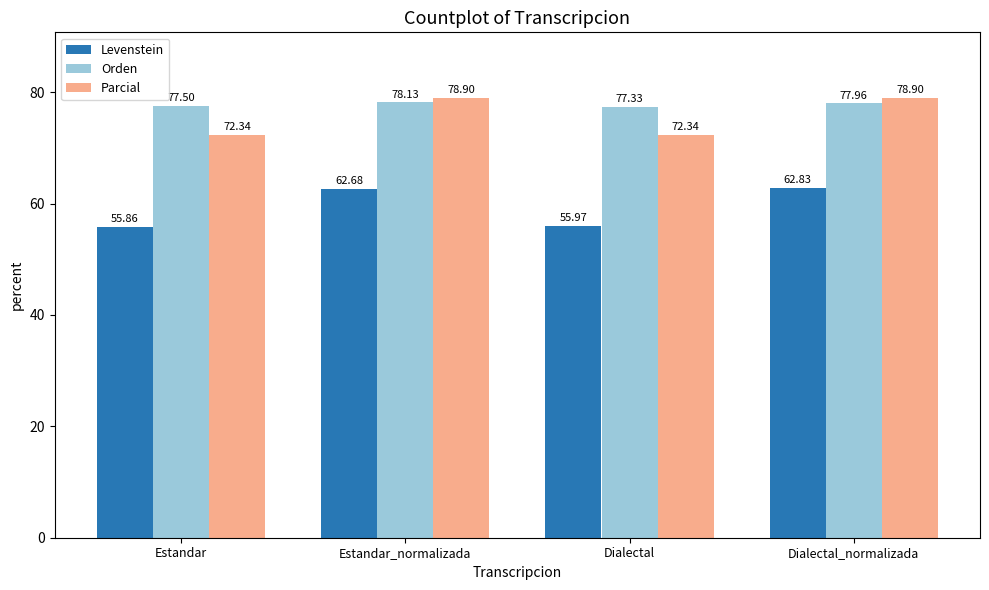

Is it true that Orden equals 78.0 at Dialectal_normalizada?

True